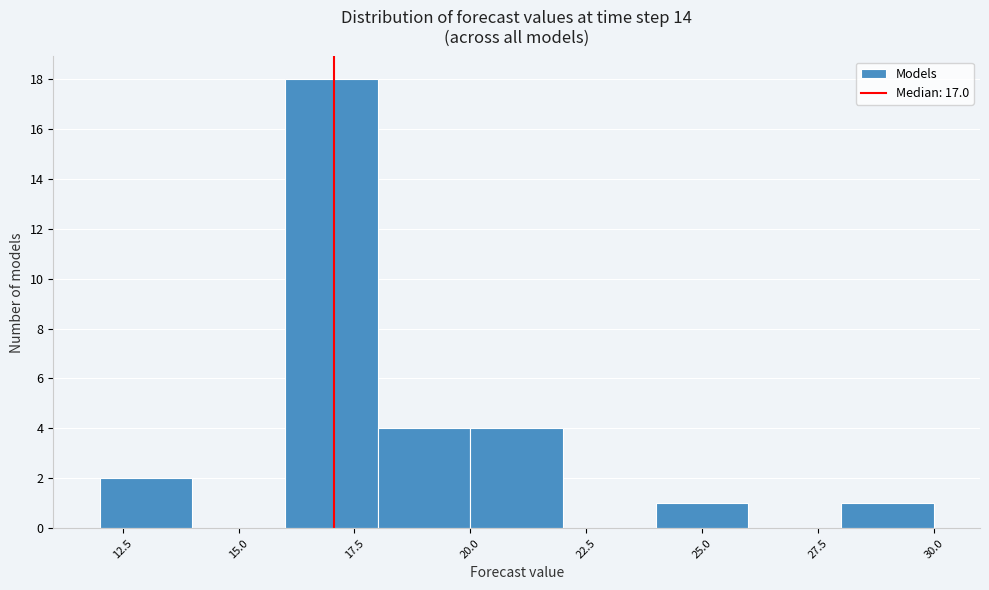

How tall is the bar that spans 20 to 22 on the x-axis? The values are not printed on the chart, so give them approximately, as read against the axis.

4